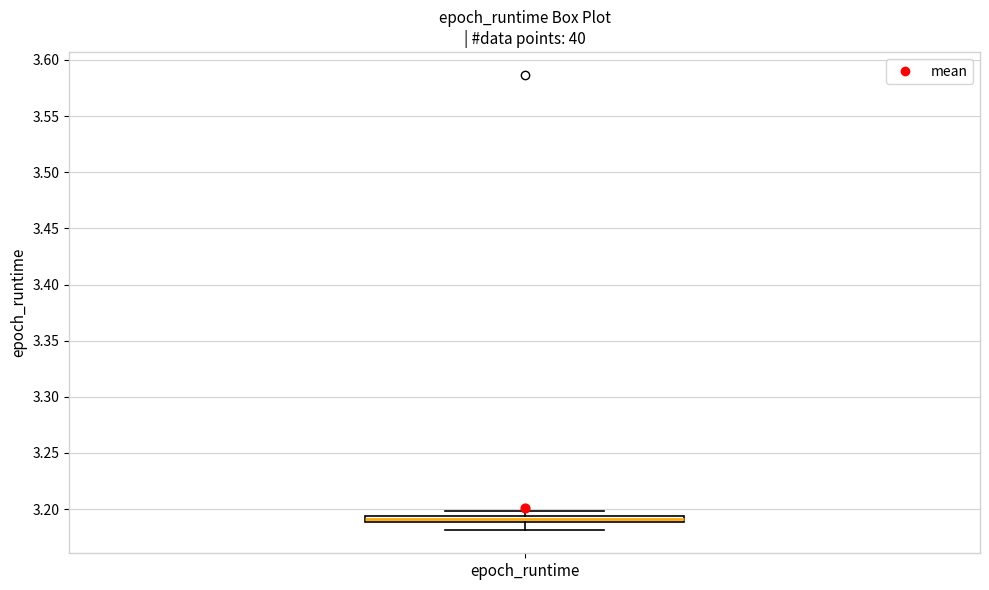

Where is the upper edge of the box for epoch_runtime on the y-axis? The values are not printed on the chart, so give them approximately, as read against the axis.

3.195